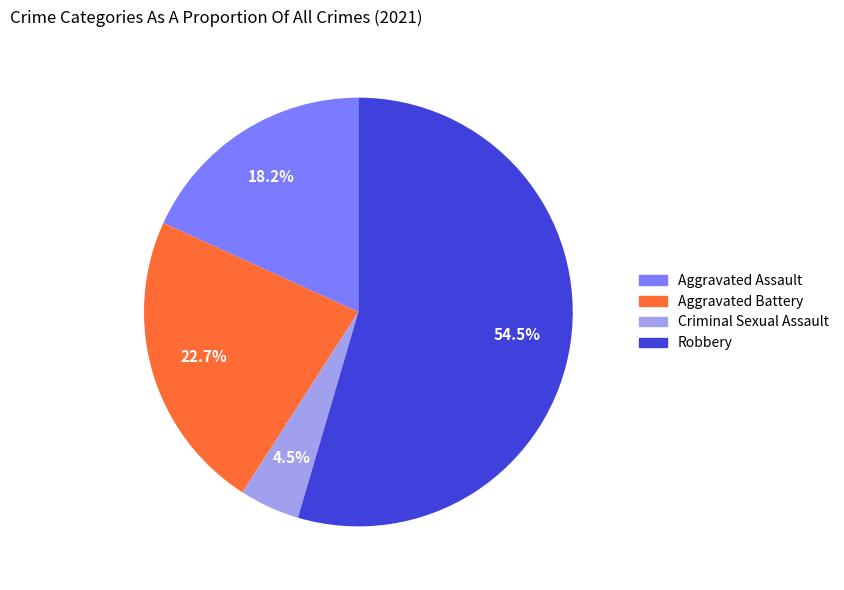

Does any single category account for the majority?

Yes